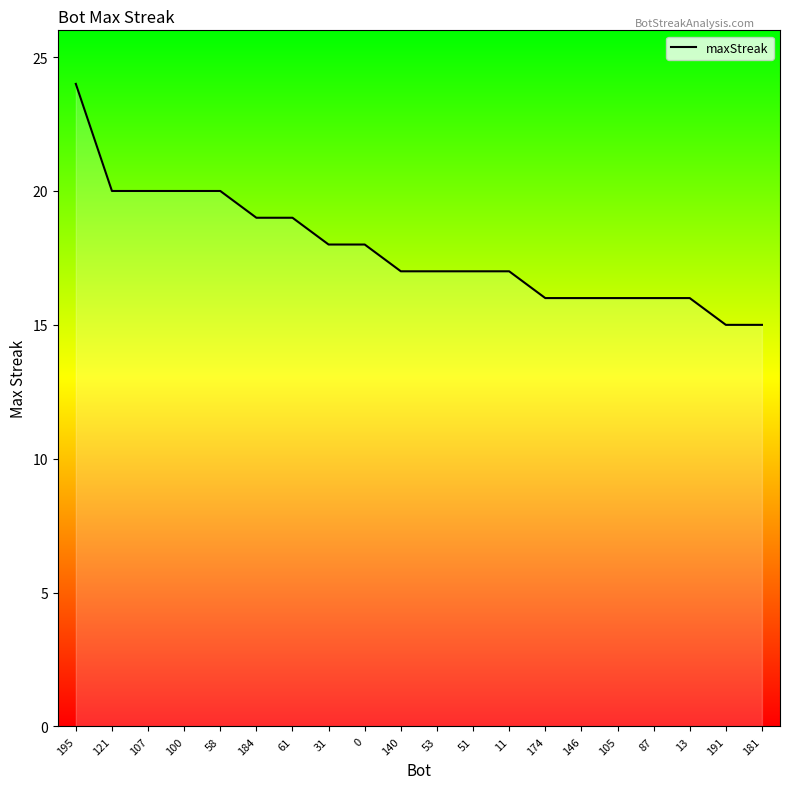

How many lines are shown in the chart?

1